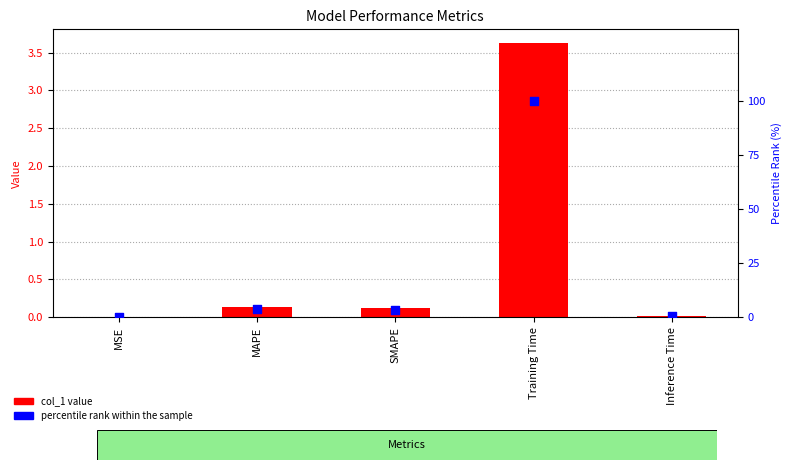

At which category is the sum across all series the highest?

Training Time